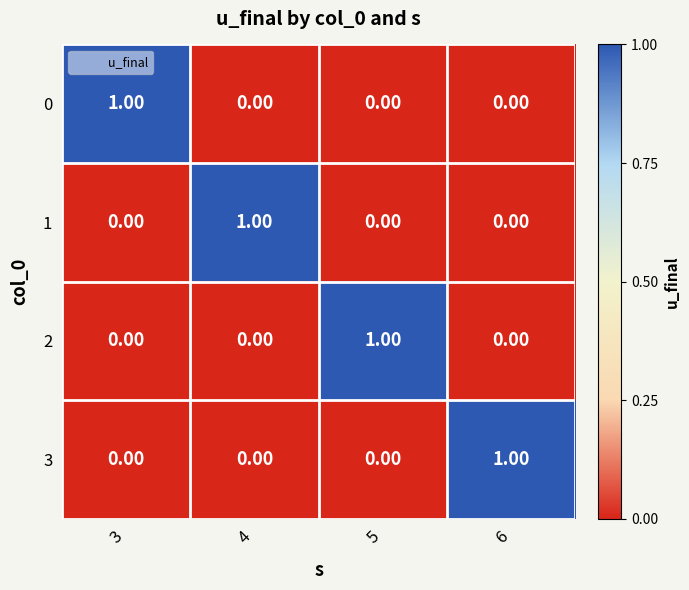

Is the value of 3 at 6 greater than the value of 1 at 5?

Yes